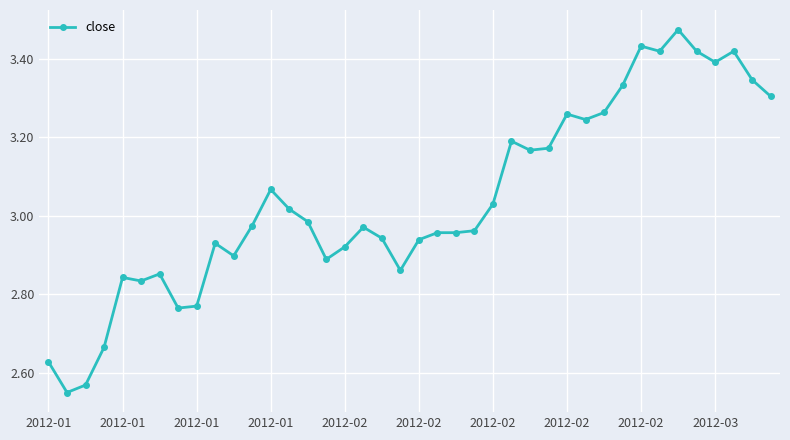

True or false: there are more than 1 points higher than both neighbors.

True